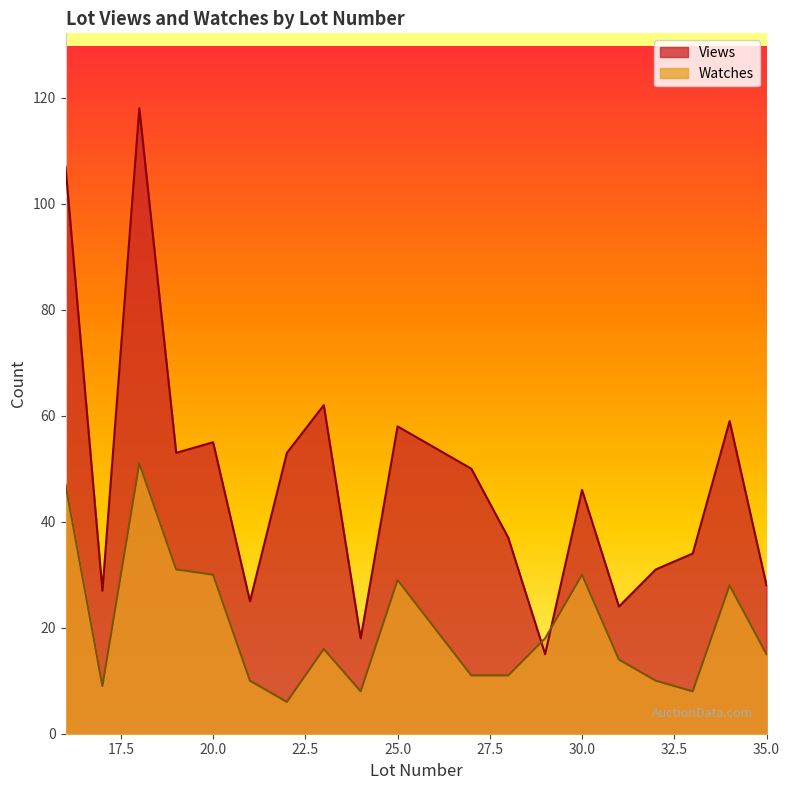

What is the average value of the Views series?

47